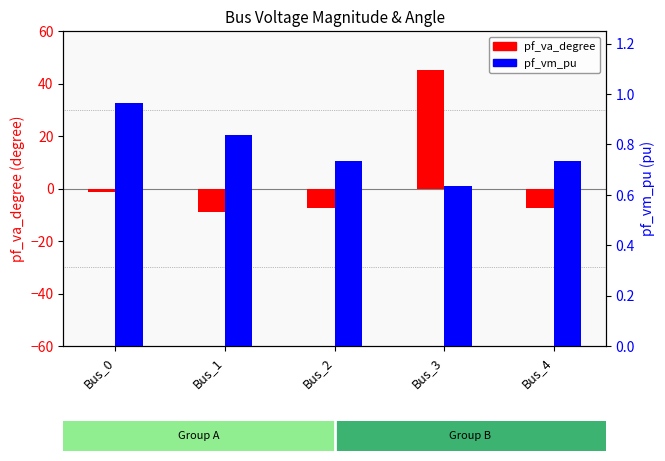

At which category is the sum across all series the highest?

Bus_3